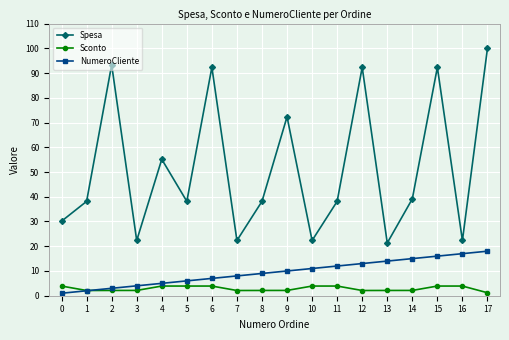

What is the spread (max minus min) of values at 17?

98.8